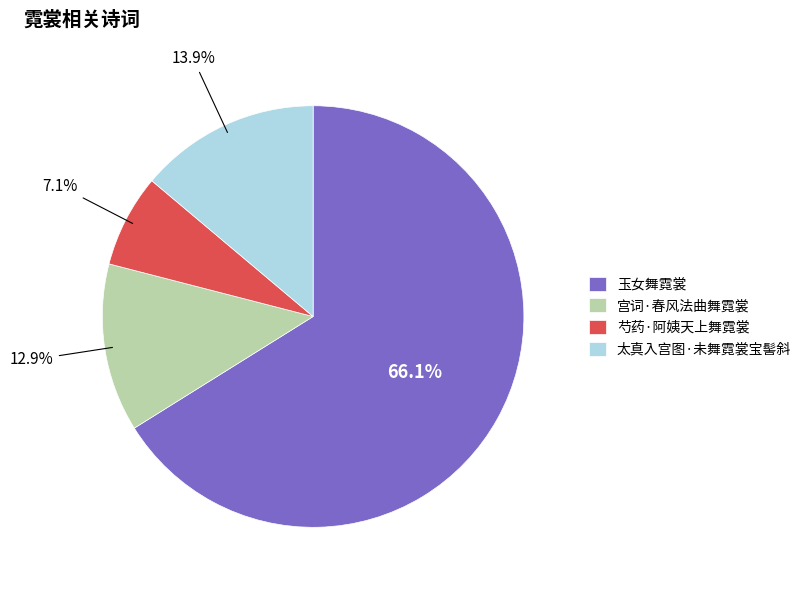

What percentage is the 芍药·阿姨天上舞霓裳 slice, to the nearest percent?

7%